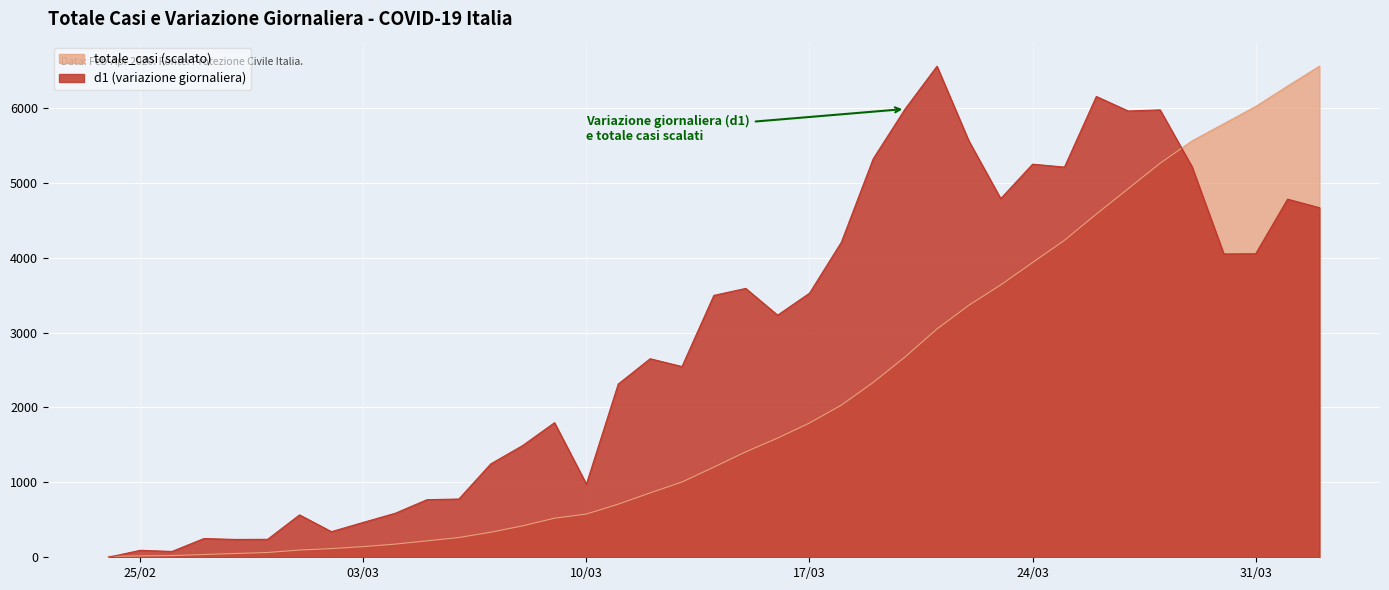

At 2020-03-28, list the series in order from largest to smallest.

d1, totale_casi